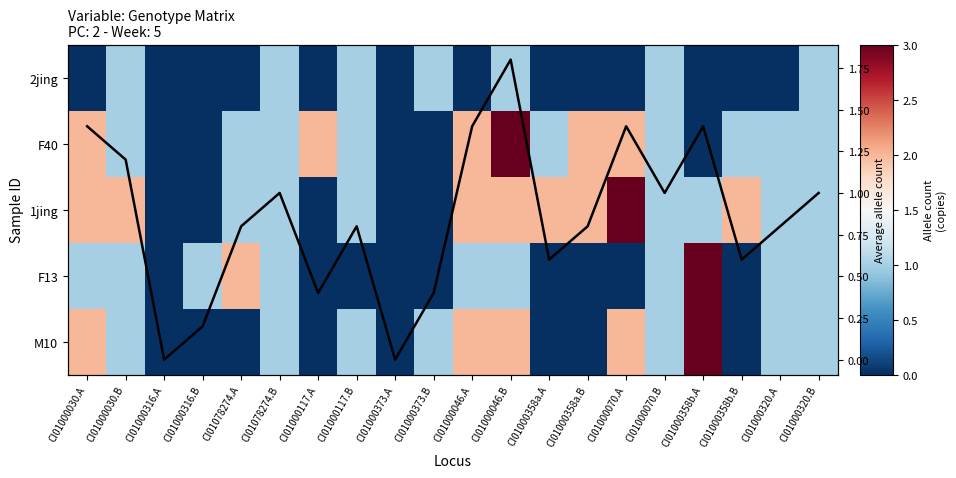

What is the maximum value shown in the chart?

3.0